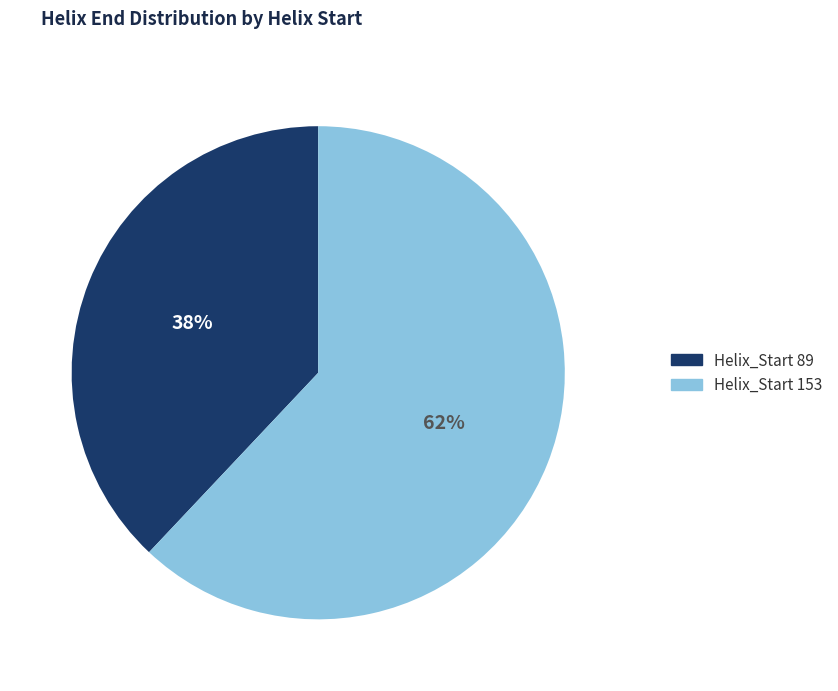

To the nearest percent, what is the difference between the largest and smallest slice percentages?

24%